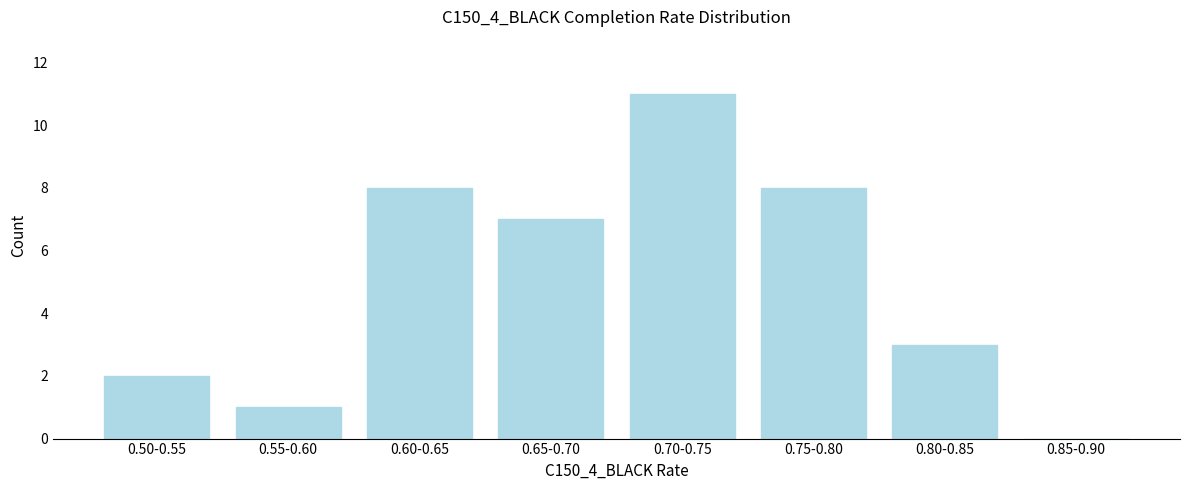

Reading right to left, transcribe all the data shown in this chart.

0.85-0.90=0	0.80-0.85=3	0.75-0.80=8	0.70-0.75=11	0.65-0.70=7	0.60-0.65=8	0.55-0.60=1	0.50-0.55=2